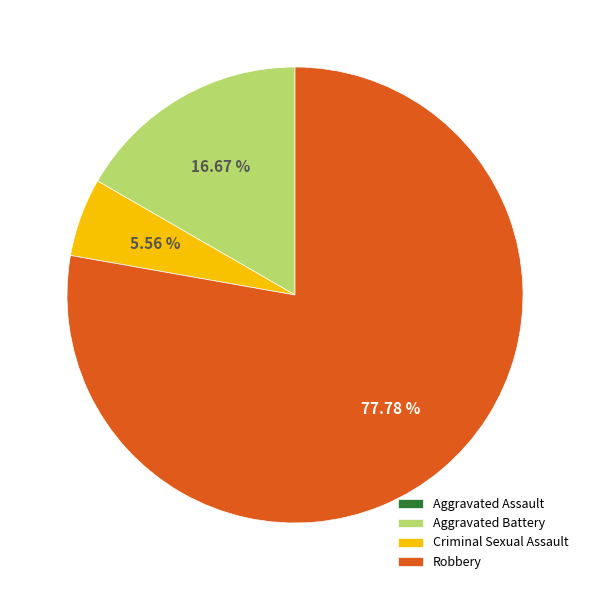

Combined, do Aggravated Battery and Robbery account for over 50%?

Yes